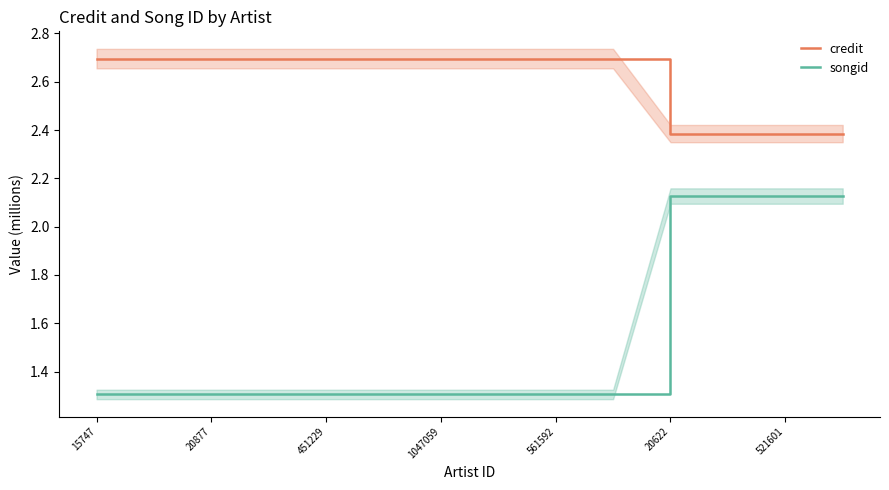

At how many categories does at least one series exceed 1?

14